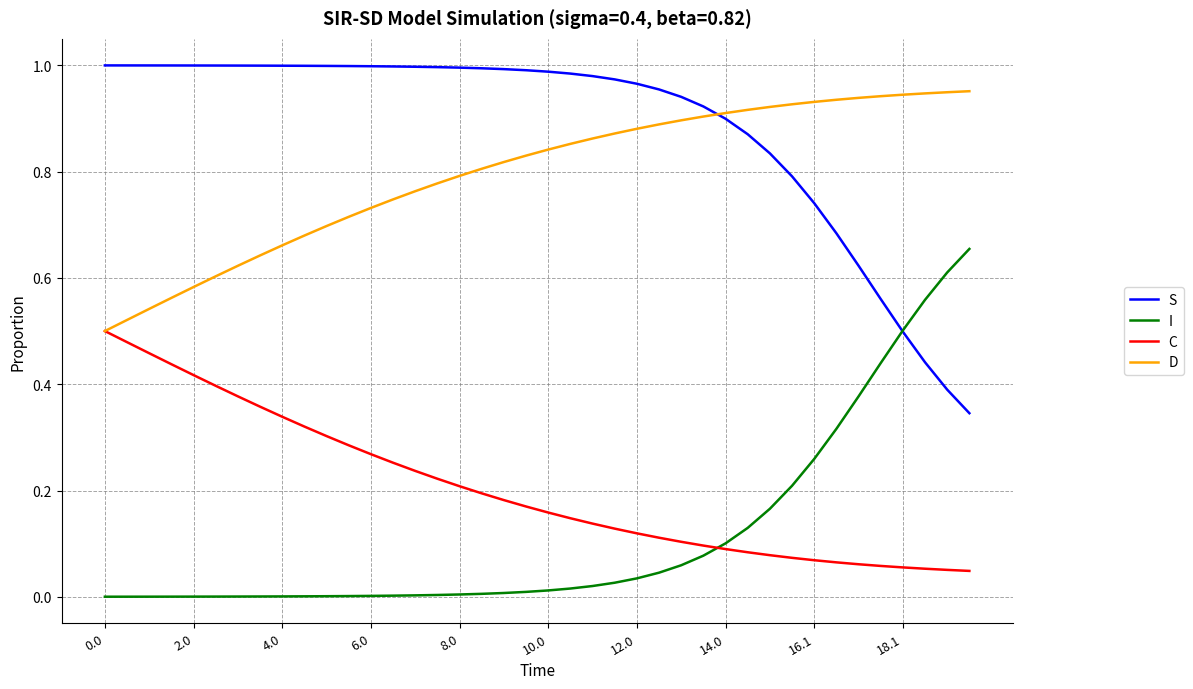

True or false: C and S intersect in this chart.

False